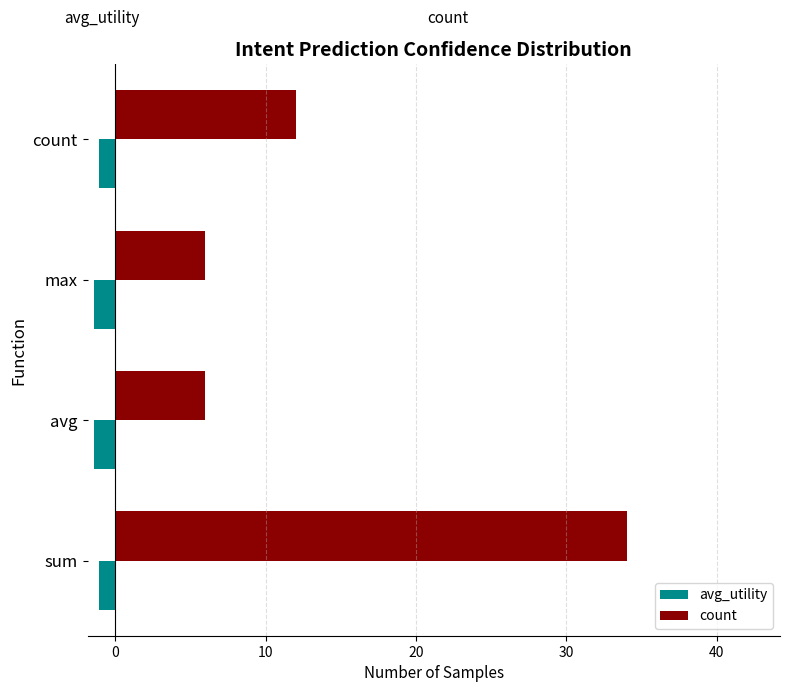

Is the value of count at sum greater than the value of avg_utility at avg?

Yes